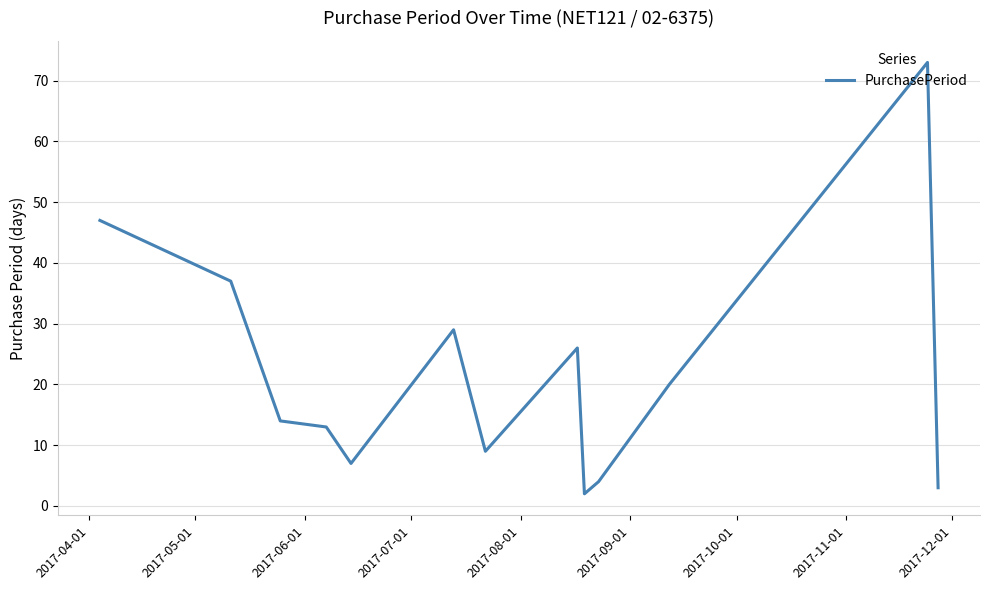

What is the greatest value displayed?

73